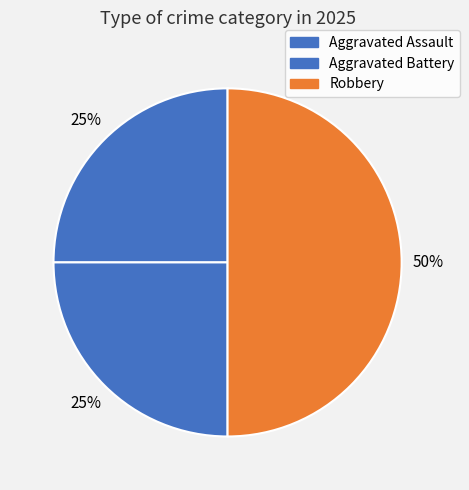

Count the number of slices in the pie.

3